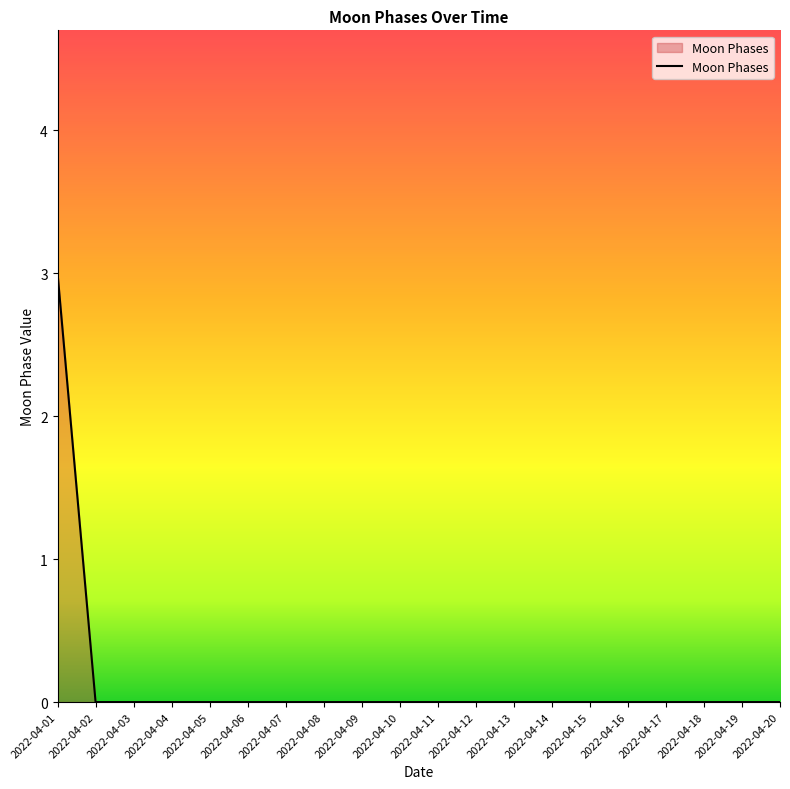

The chart shows a value of 0 at 2022-04-07. True or false?

True